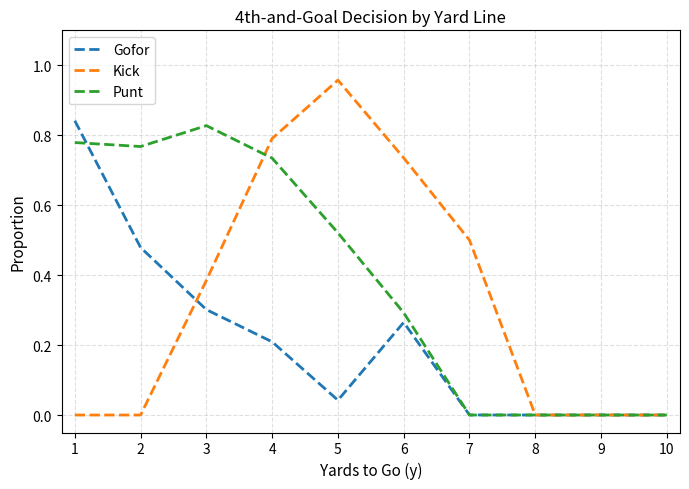

Rank the series by their average value, from highest to lowest.

Punt, Kick, Gofor